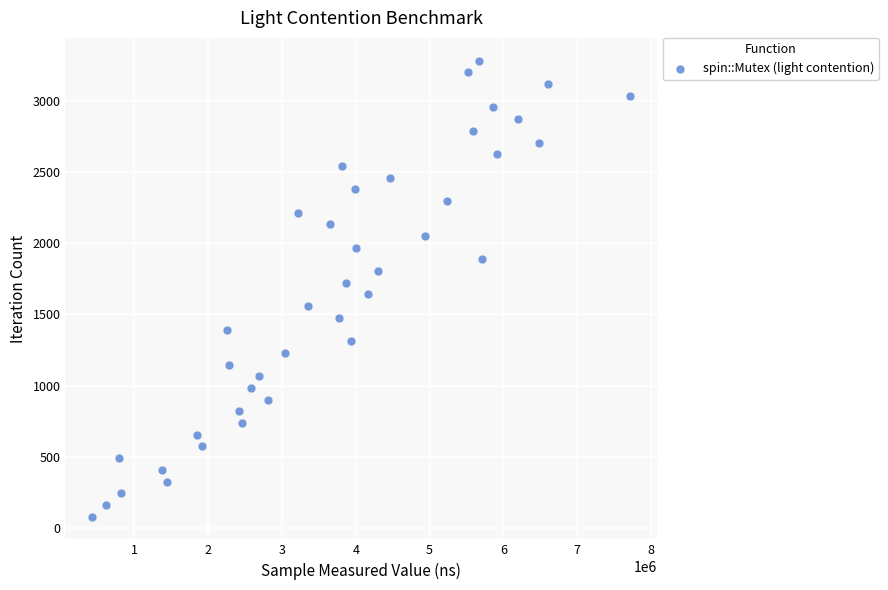

What is the range of X values (max minus min)?

7279718